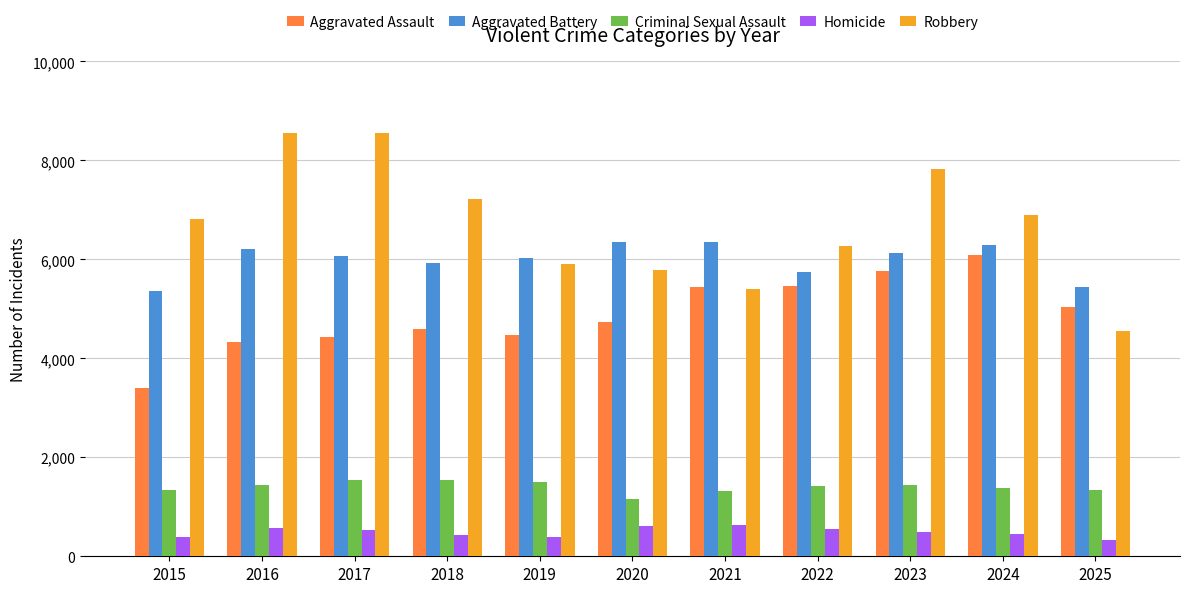

What is the maximum value for Homicide?

627